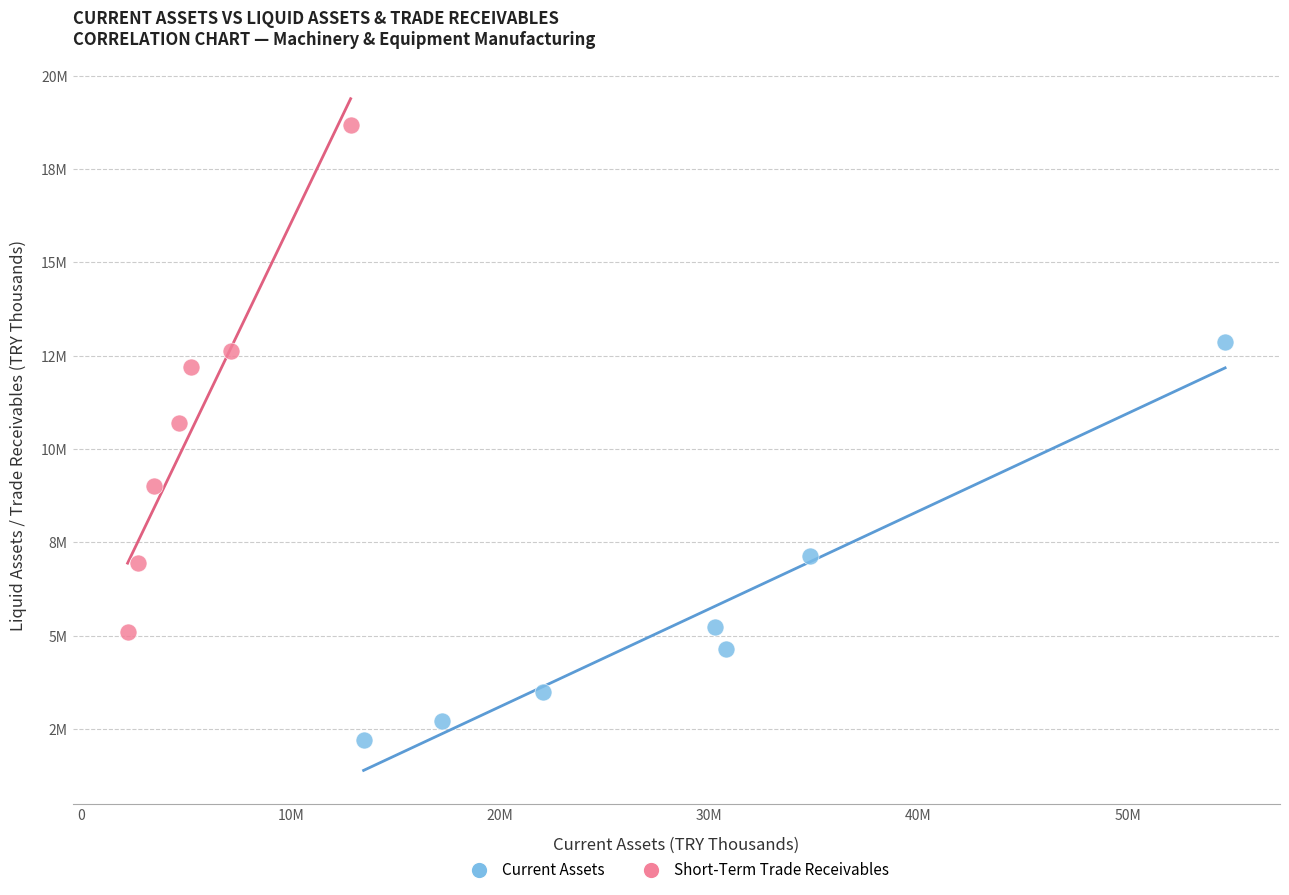

What are all the series names shown in the legend?

Current Assets, Short-Term Trade Receivables